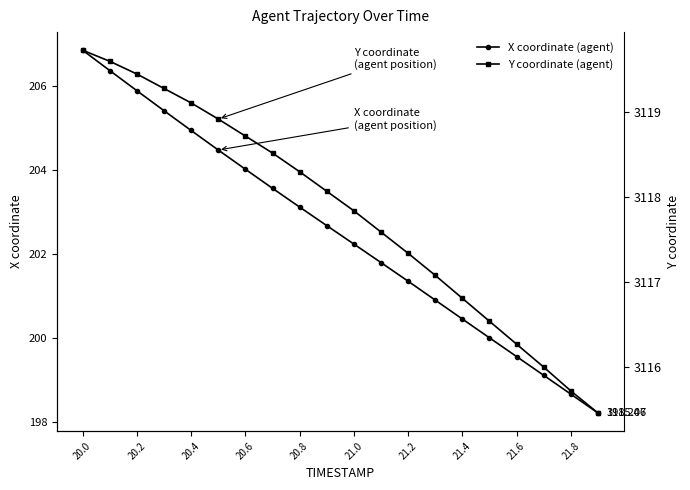

How many lines are shown in the chart?

2